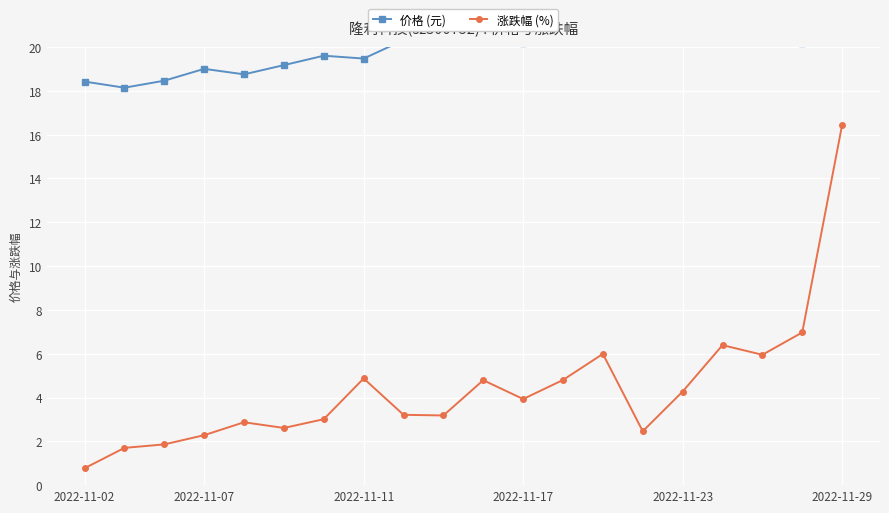

What is the value of the 涨跌幅 (%) point at the 16th from the left?

4.3